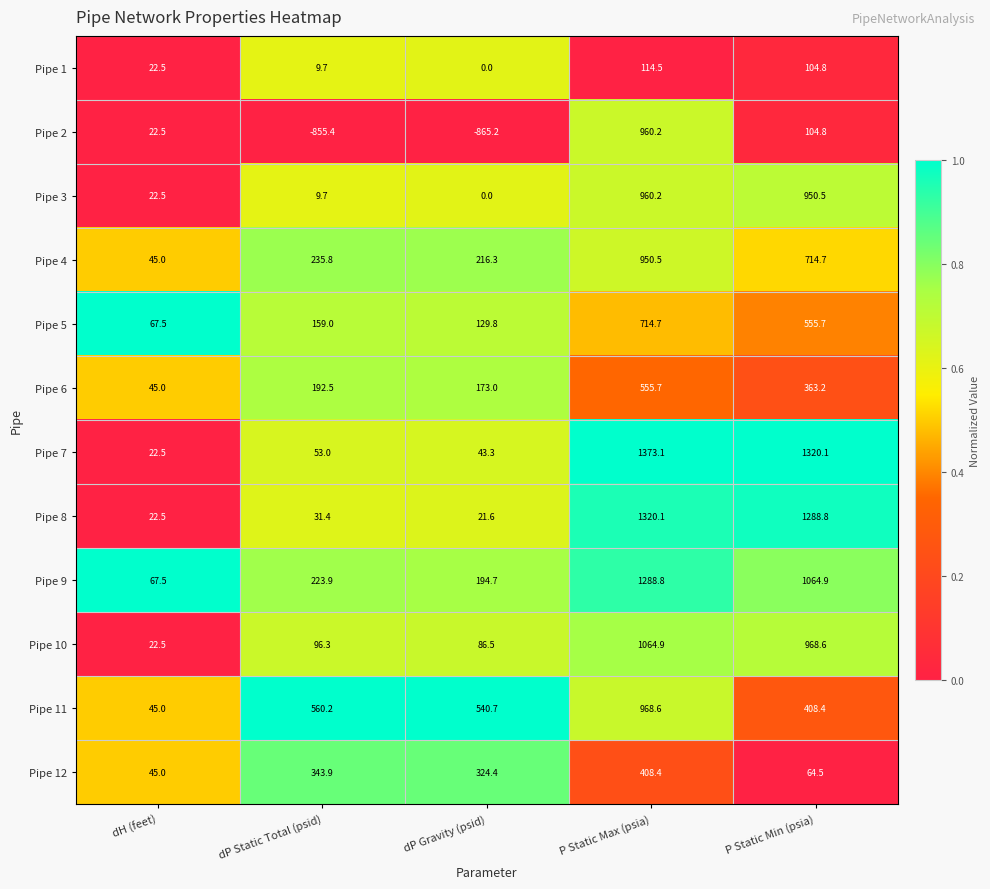

Is the value of Pipe 3 at dH (feet) greater than the value of Pipe 12 at P Static Min (psia)?

No